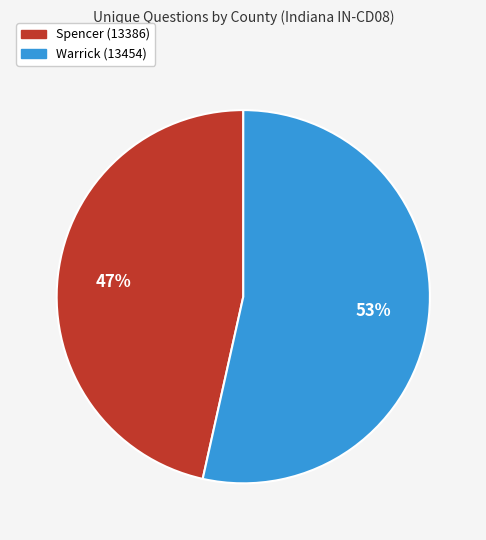

Rank the categories by value from lowest to highest.

Spencer (13386), Warrick (13454)